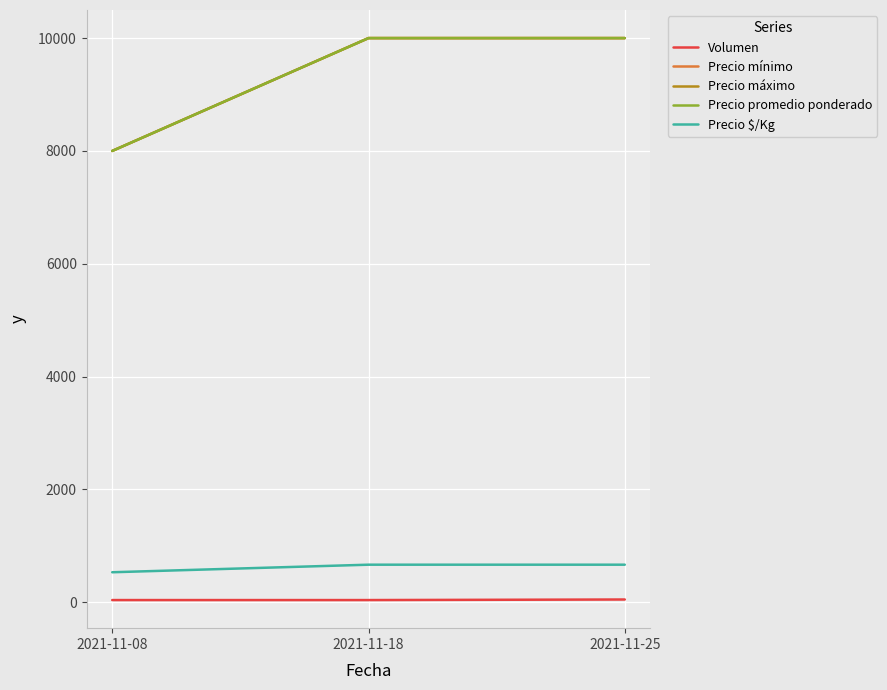

Does the chart have visible grid lines?

Yes